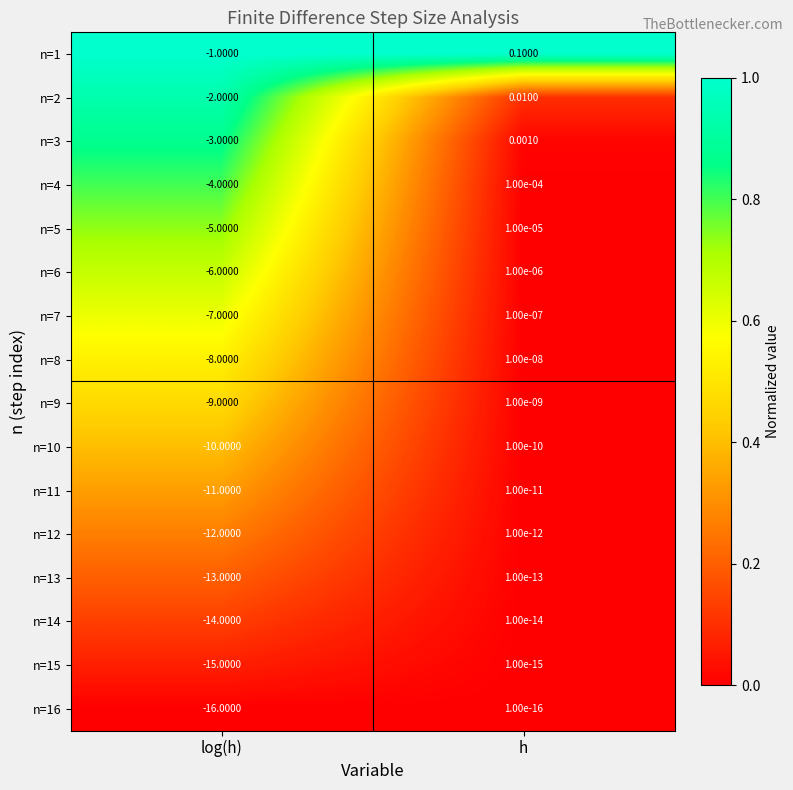

Is the value of n=7 at h greater than the value of n=4 at h?

No